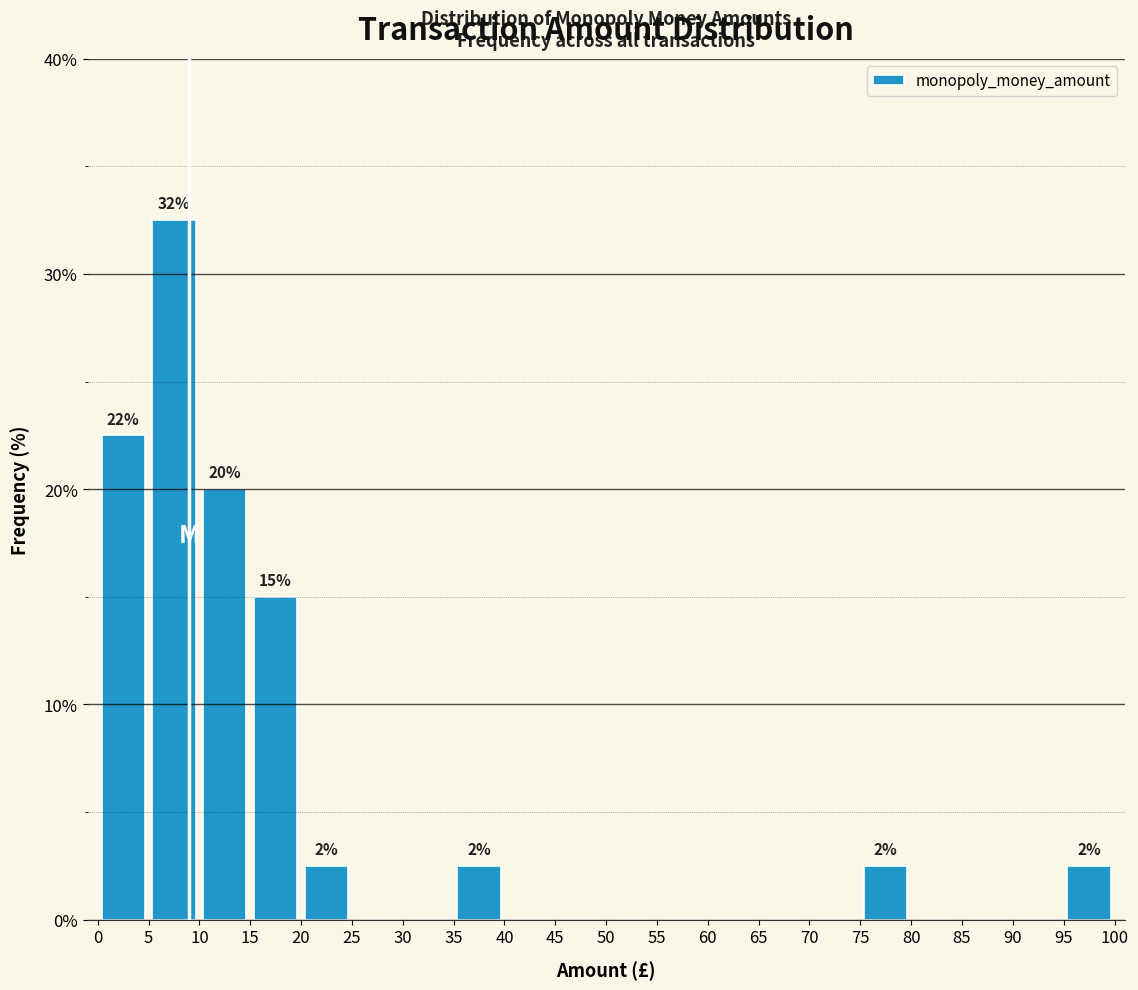

Over which range of the x-axis is the bar tallest?

5 to 10